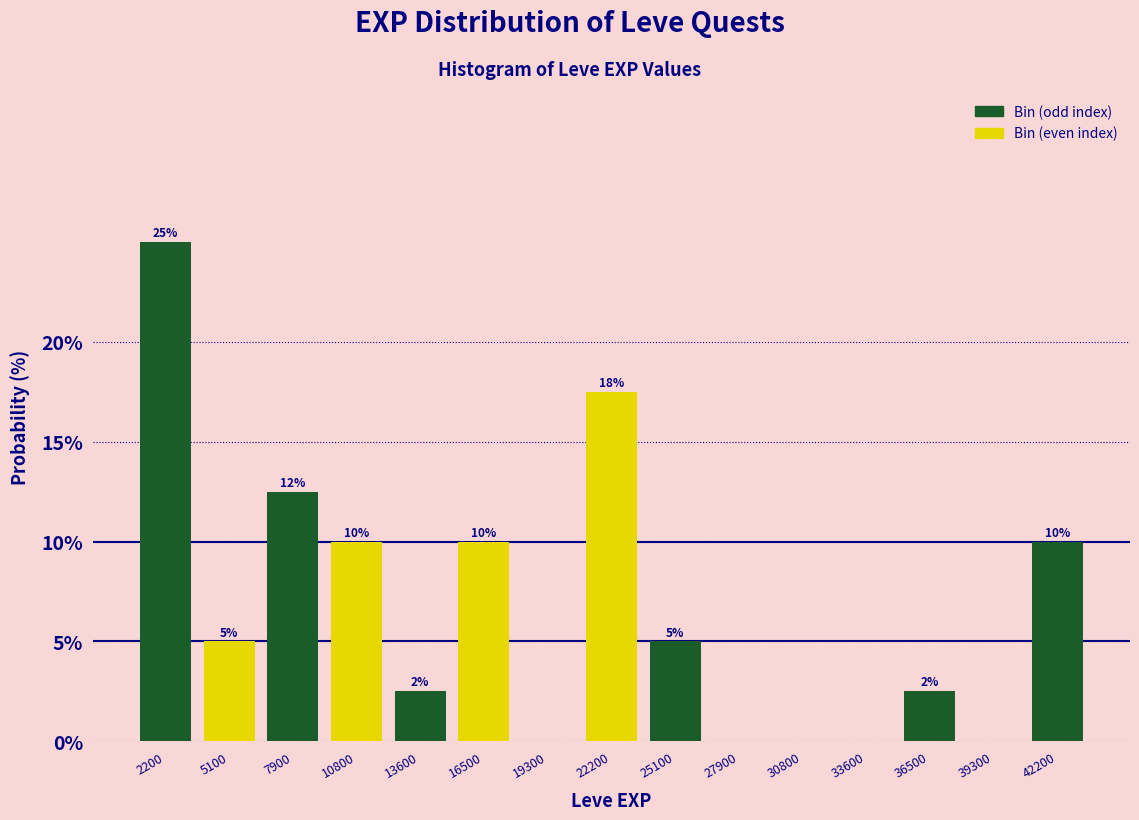

Which range on the x-axis has the tallest bar?

1000 to 3500